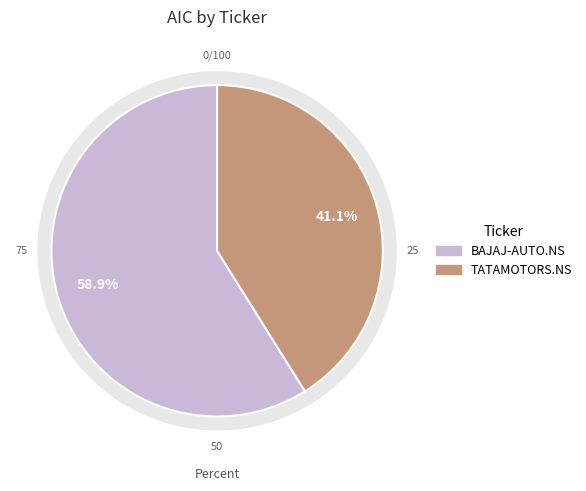

How many slices are in this pie chart?

2